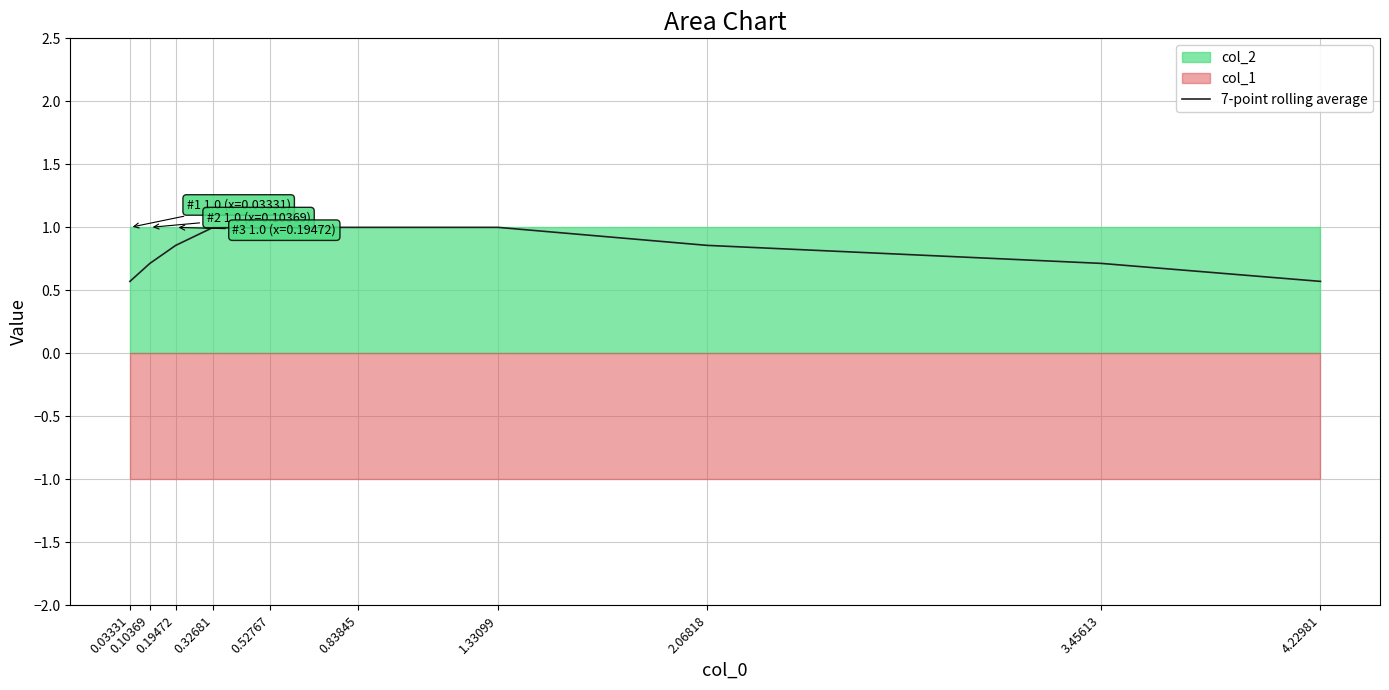

How many lines are shown in the chart?

1